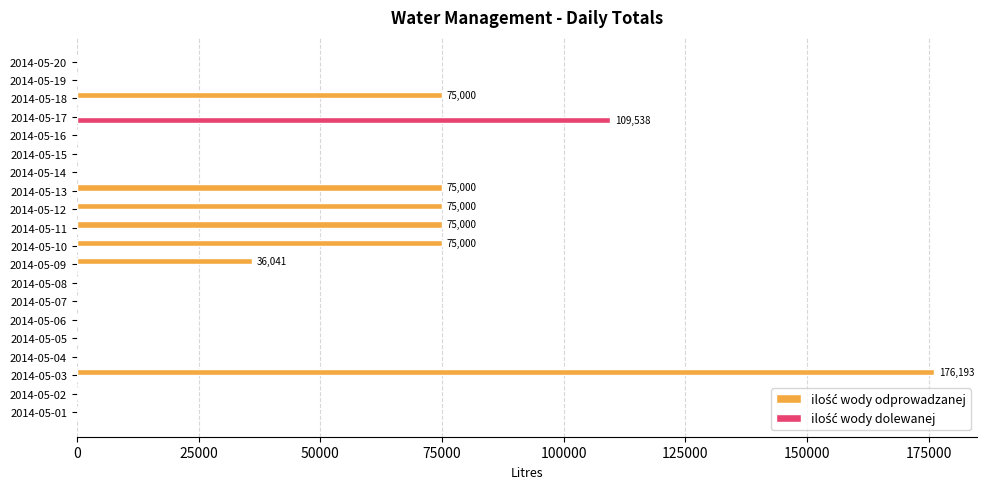

Which label corresponds to the largest value in the chart?

2014-05-03